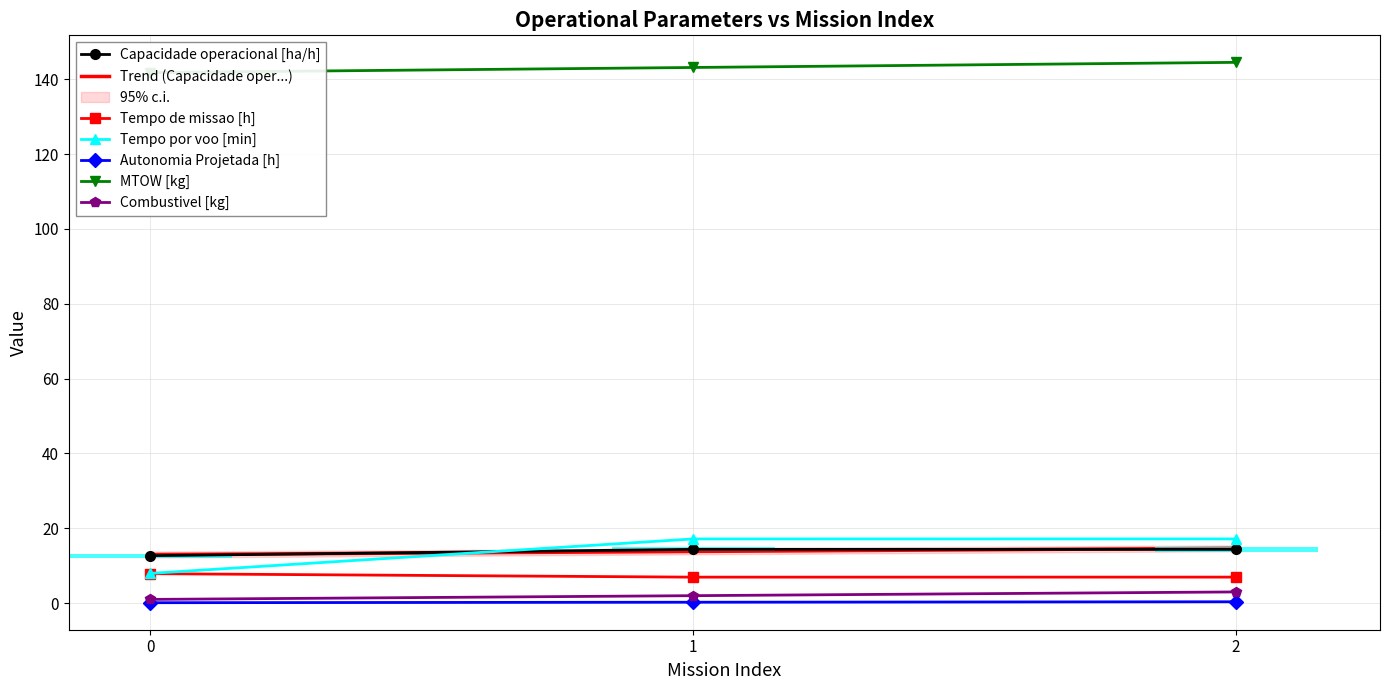

Reading right to left, extract all data points from this chart.

Capacidade operacional [ha/h]: 14.4	14.4	12.7
Tempo de missao [h]: 7.0	7.0	7.9
Tempo por voo [min]: 17.2	17.2	8.0
Autonomia Projetada [h]: 0.4	0.2	0.1
MTOW [kg]: 144.5	143.2	141.8
Combustivel [kg]: 3.0	2.0	1.0